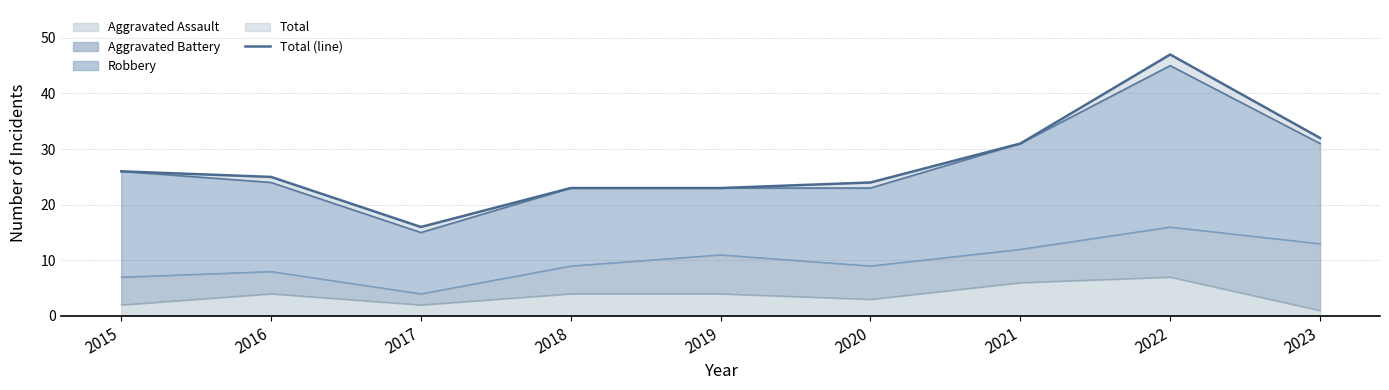

What is the minimum value shown in the chart?

16